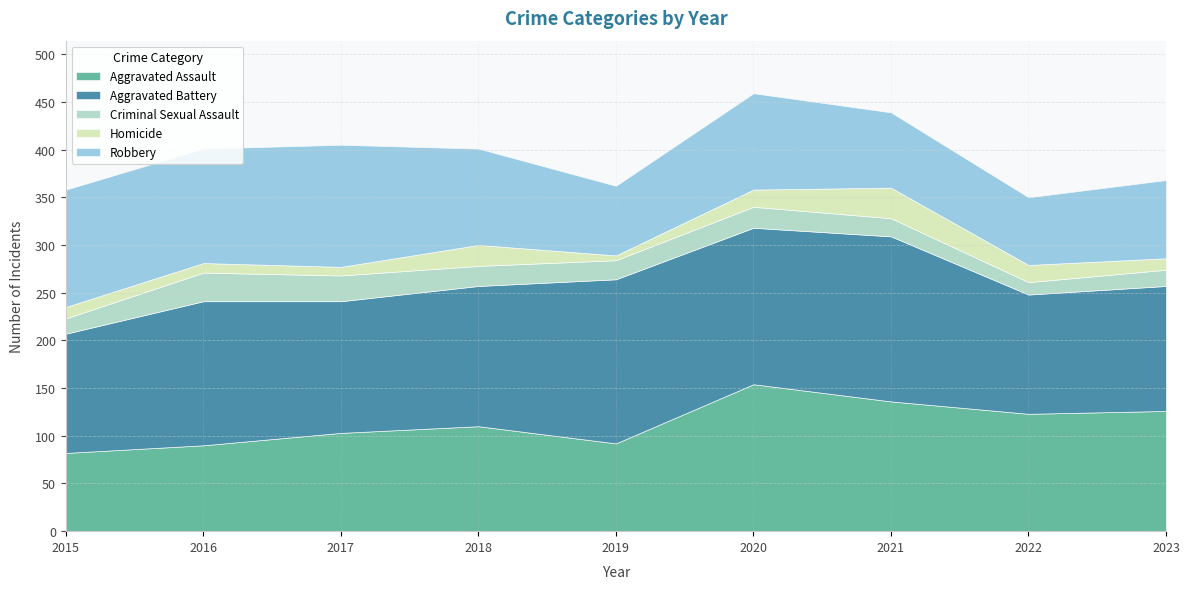

At which label does Criminal Sexual Assault reach its minimum?

2022